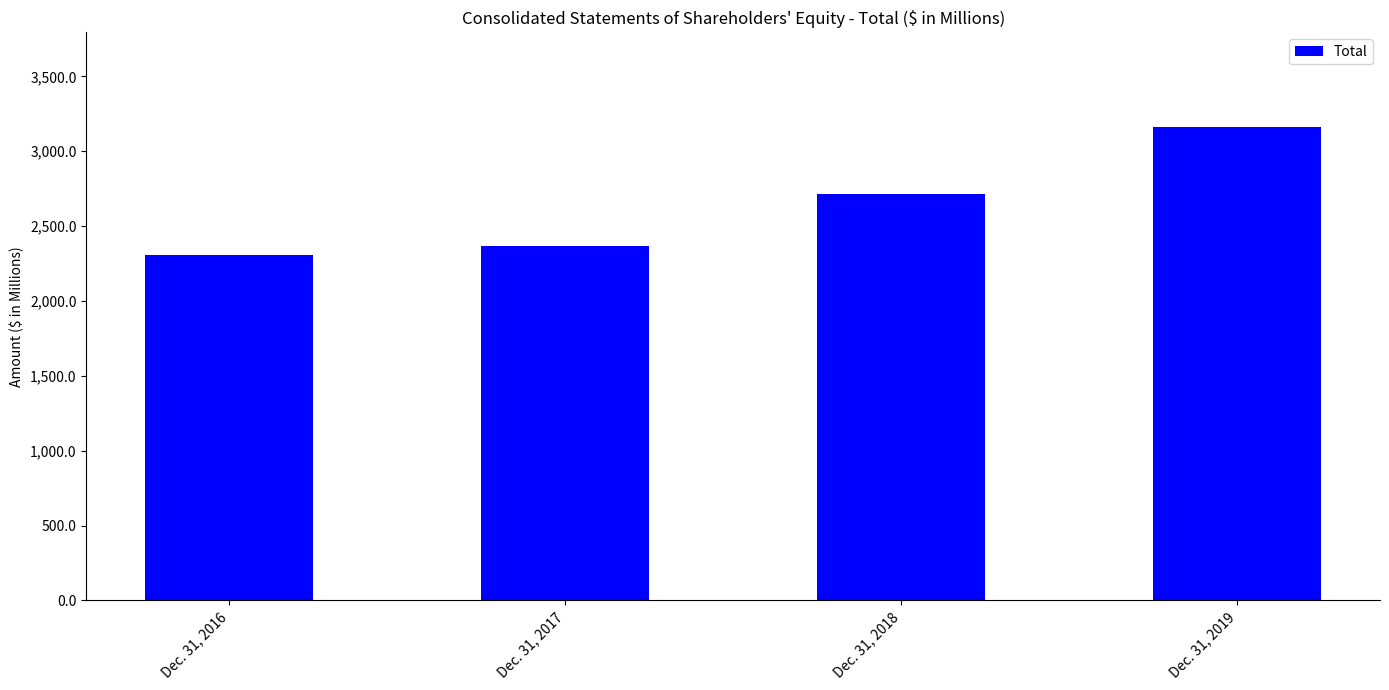

What is the difference between the values at Dec. 31, 2019 and Dec. 31, 2017?

792.8